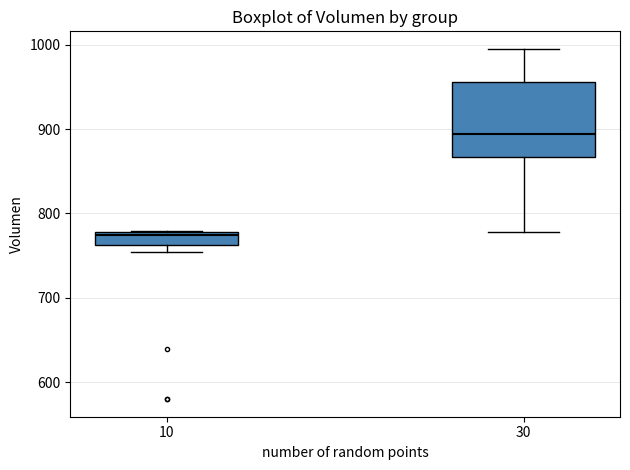

Reading left to right, transcribe this box plot: for each box, give where its median line is, the range the box spans, and where its two whiskers end, as read against the y-axis. The values are not printed on the chart, so give them approximately, as read against the axis.

10: median 770, box 760 to 780, whiskers 750 to 780
30: median 890, box 870 to 960, whiskers 780 to 1000